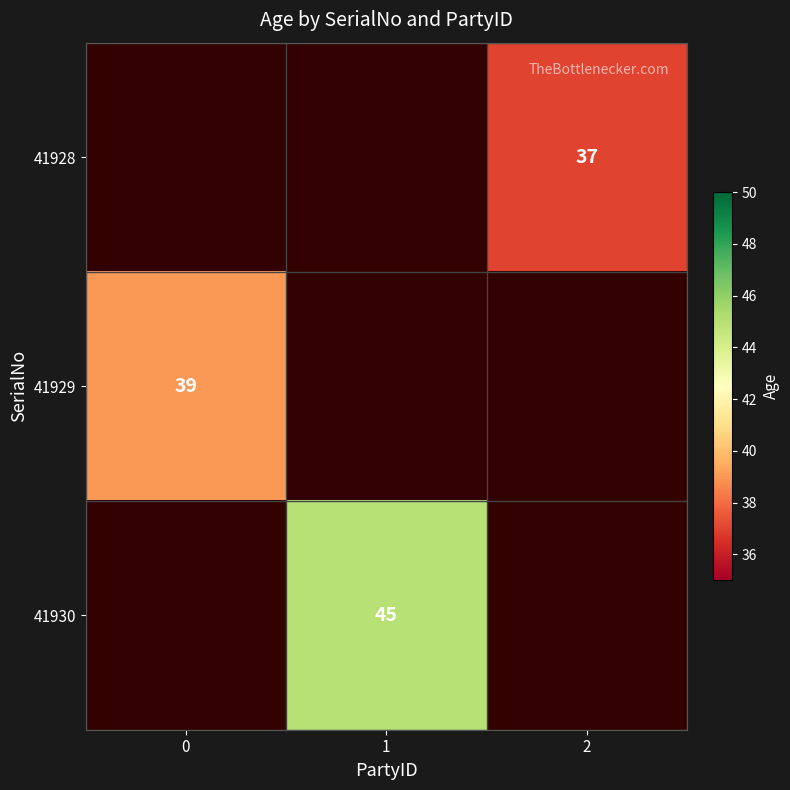

How many series are shown in this chart?

3